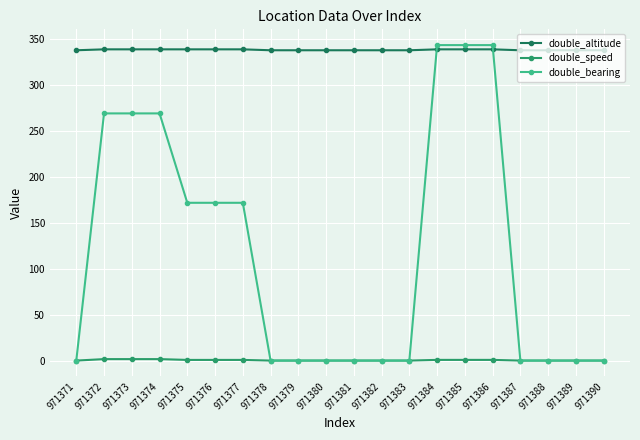

The value of double_bearing at 971375 is 62.1. True or false?

False